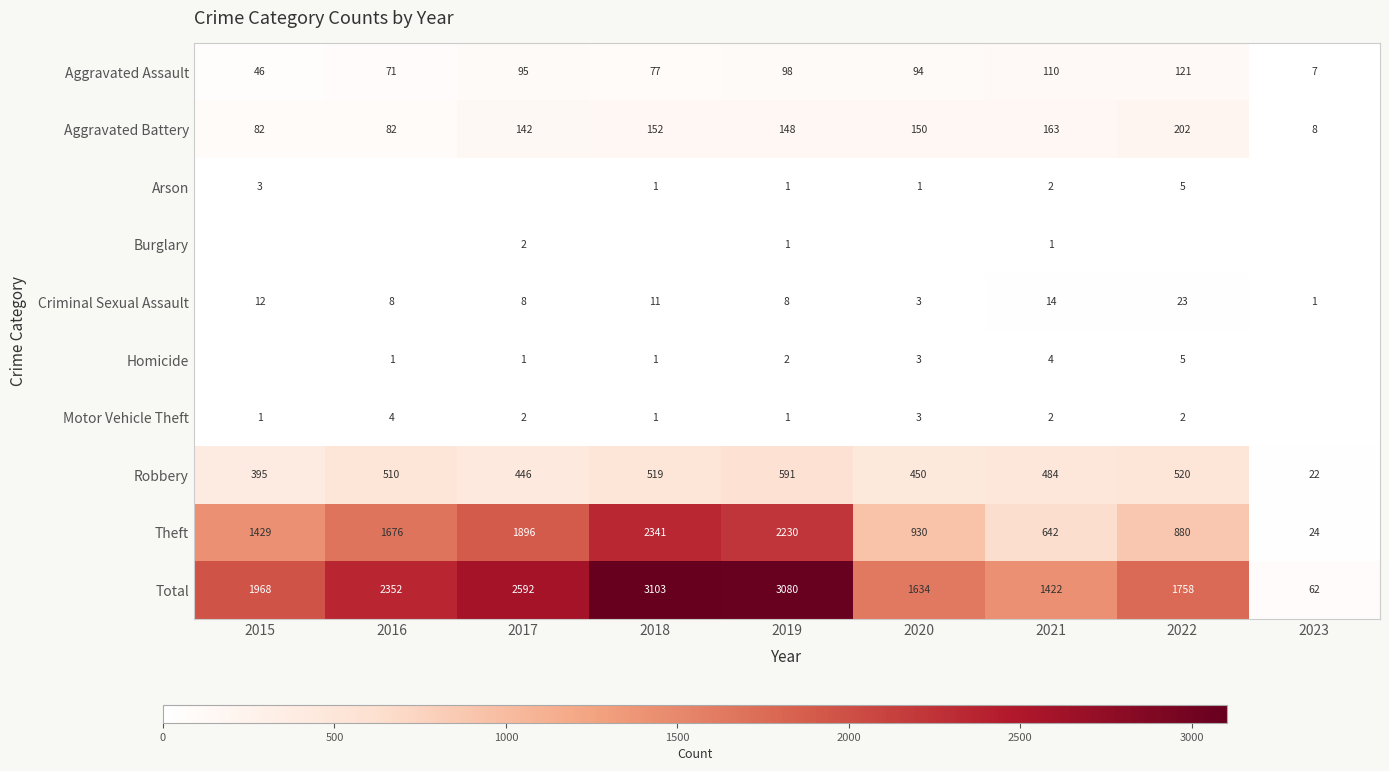

What is the sum of the Theft values at 2017 and 2019?

4126